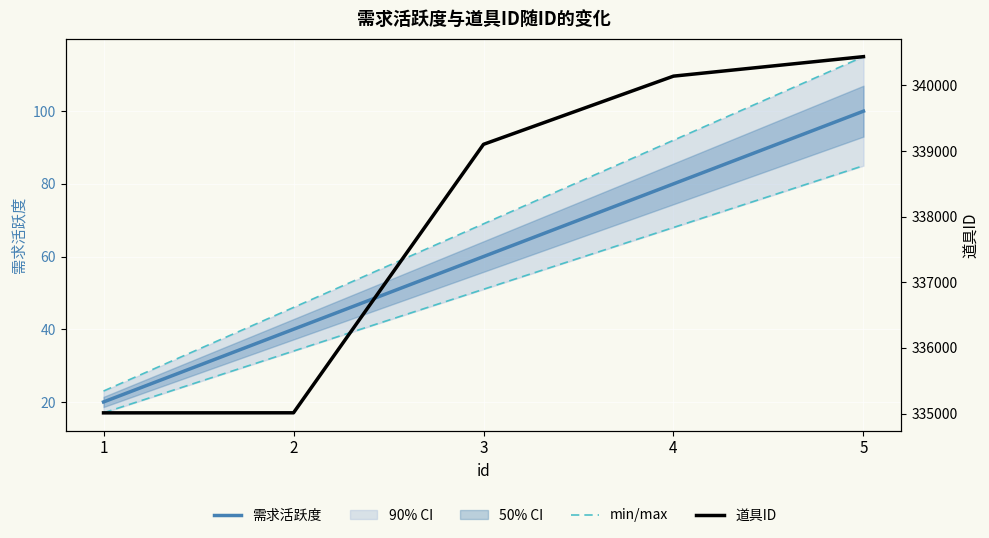

At 2, list the series in order from smallest to largest.

min/max, 需求活跃度, 道具ID